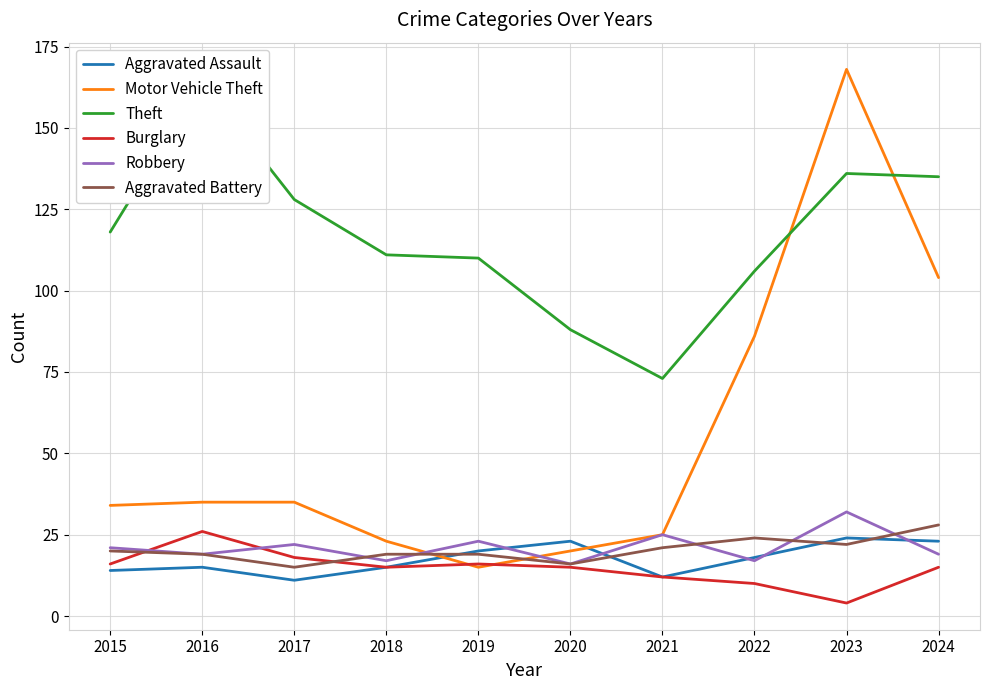

True or false: Burglary and Theft cross at least once.

False